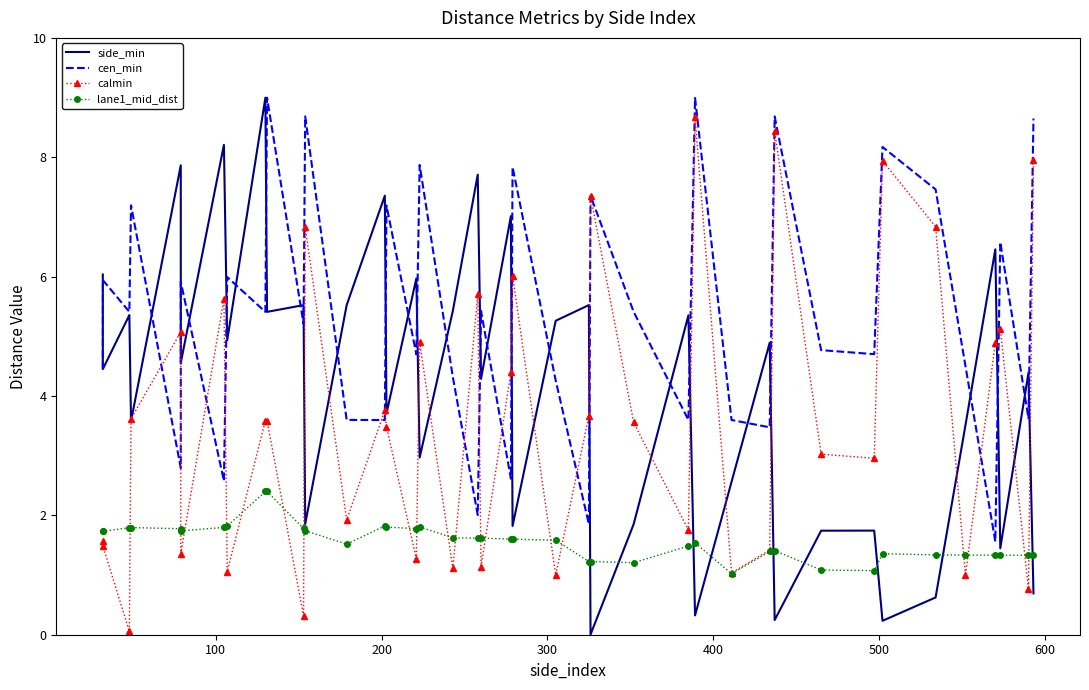

How many times do side_min and cen_min cross each other?

27